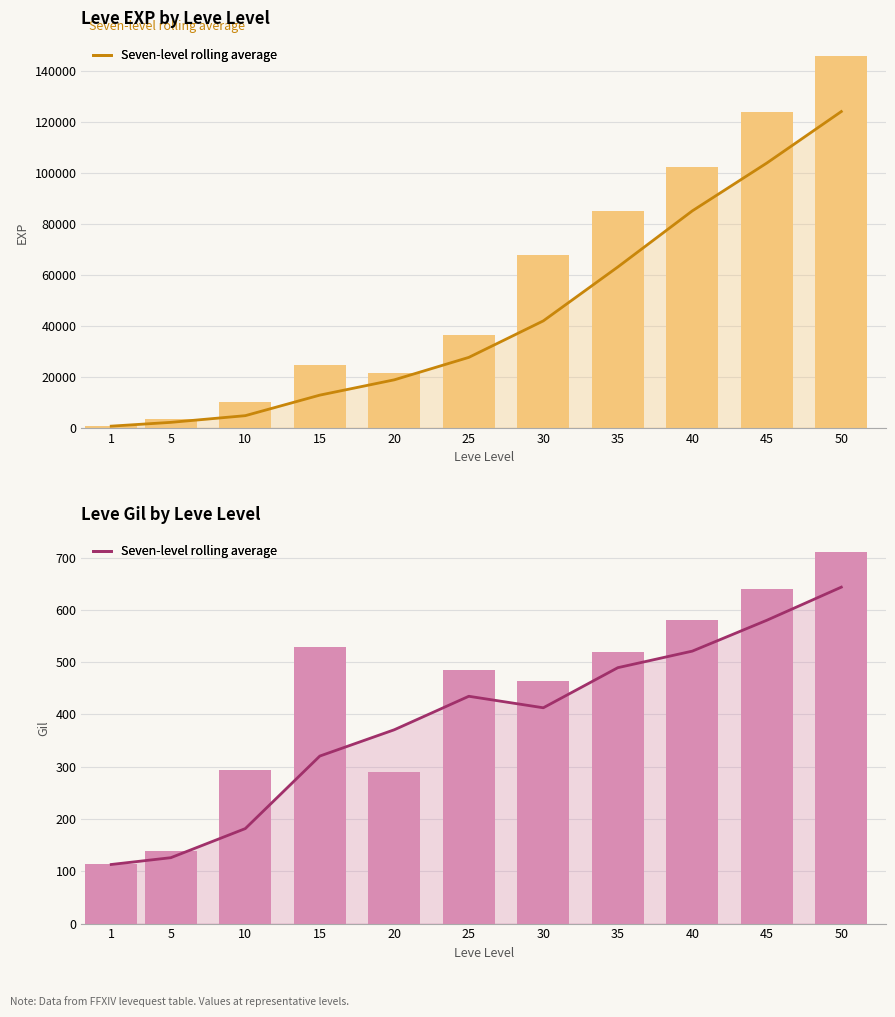

Is it true that Seven-level rolling average equals 690.4 at 25?

False